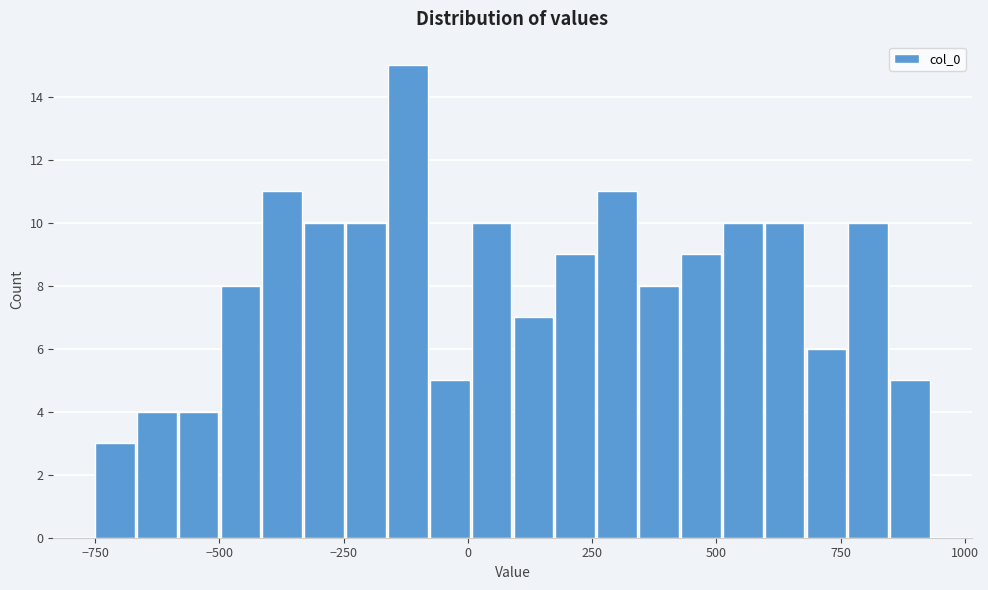

Read against the x-axis, roughly where is the centre of the tallest bar?

-100